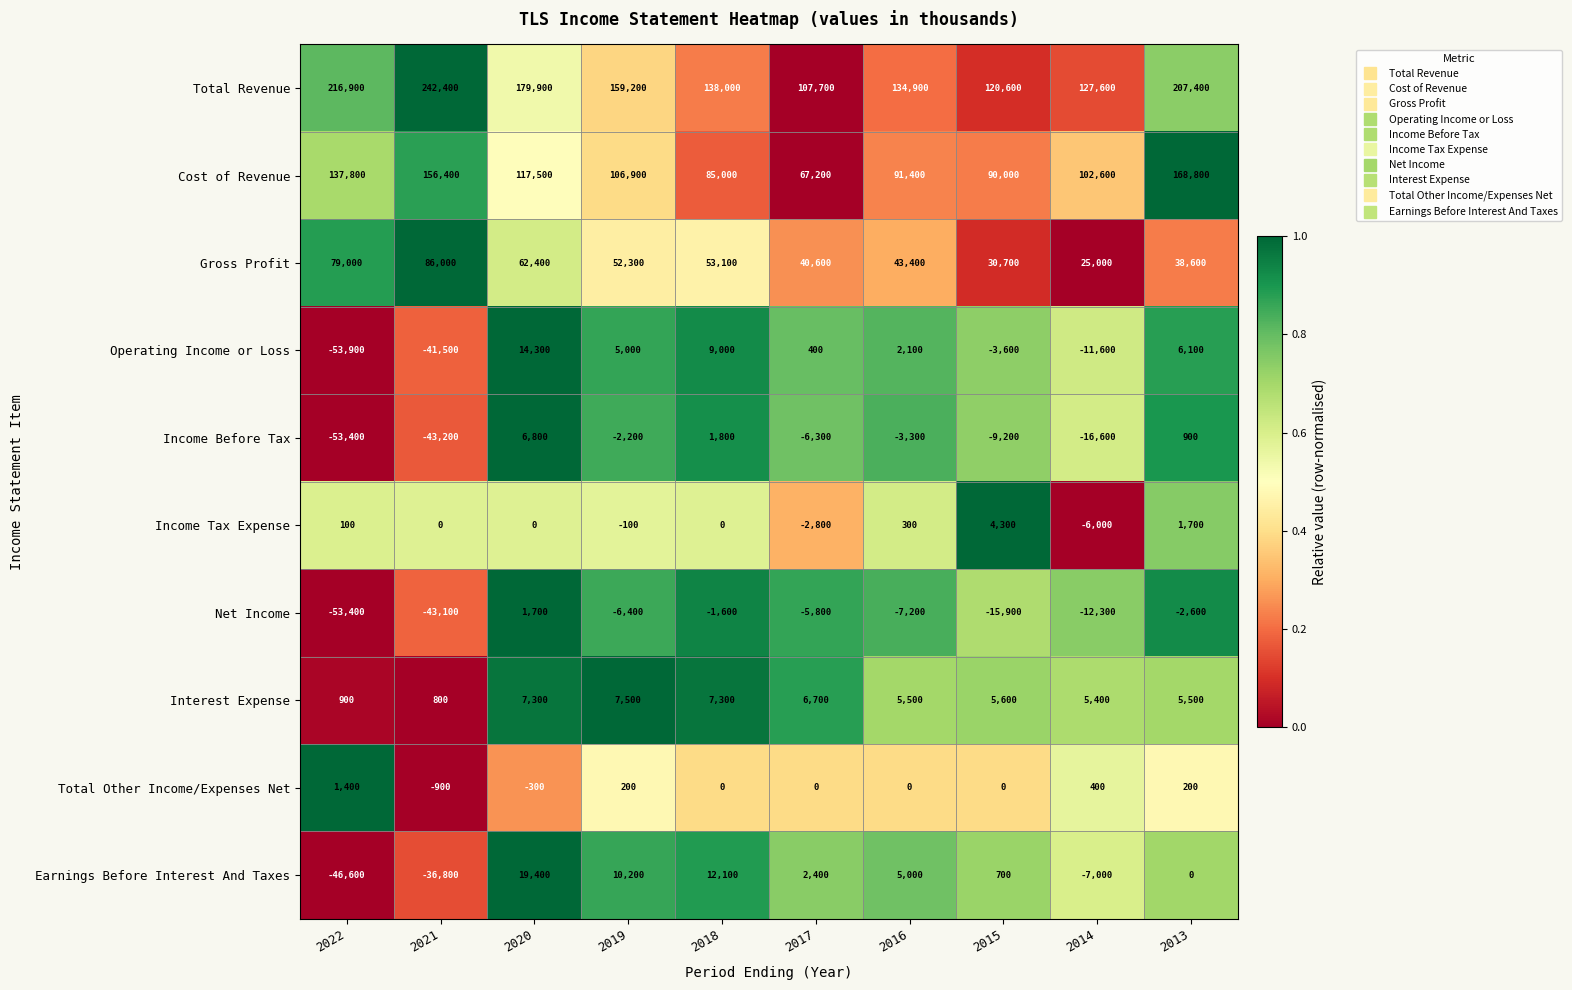

What is the average value of the Interest Expense series?

5250